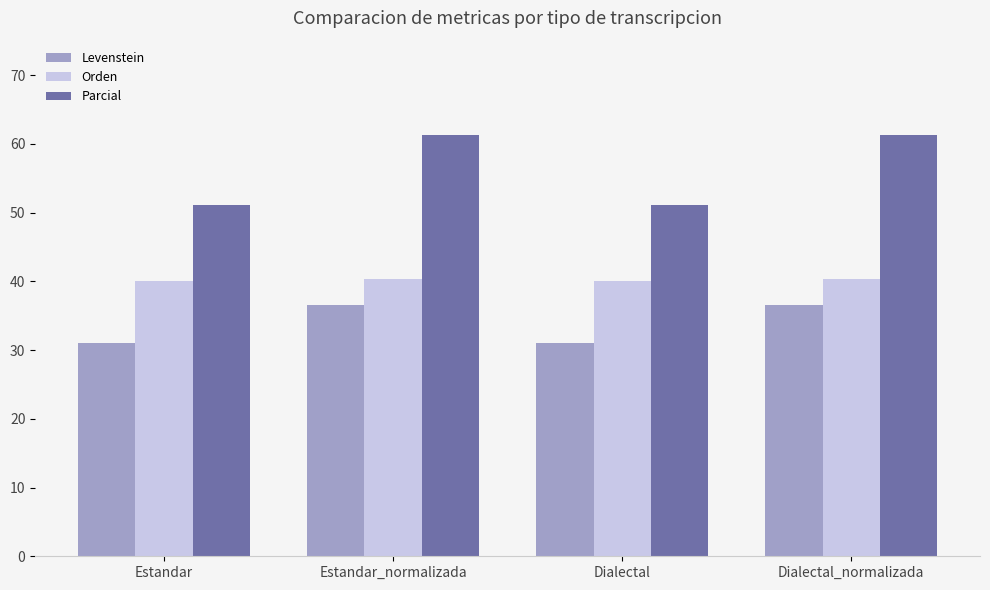

True or false: Parcial has a value of 51.2 at Estandar.

True